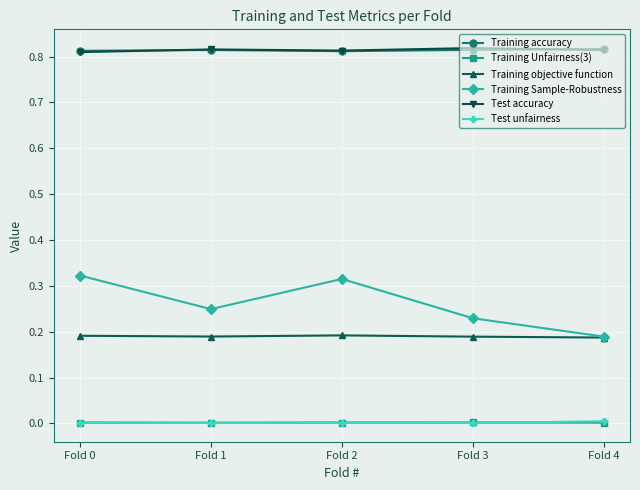

Is it true that Training objective function equals 0.3 at Fold 0?

False